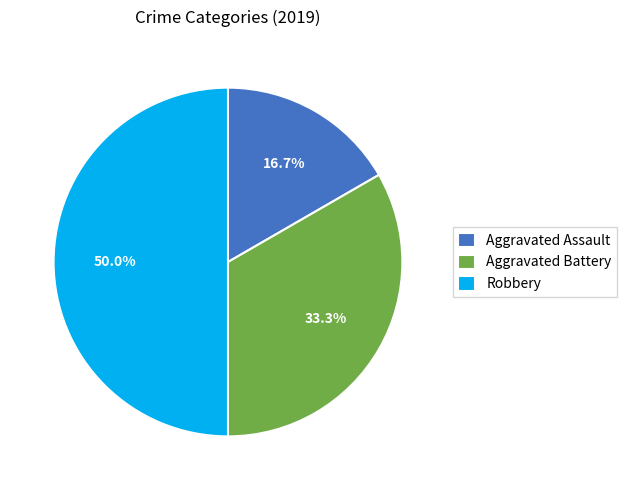

The Aggravated Battery slice represents 33% of the pie. True or false?

True